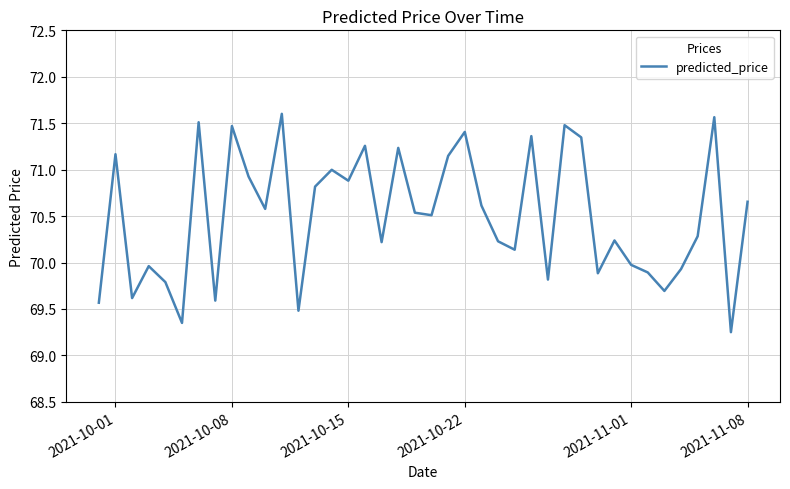

What is the difference between the maximum and minimum values?

2.4